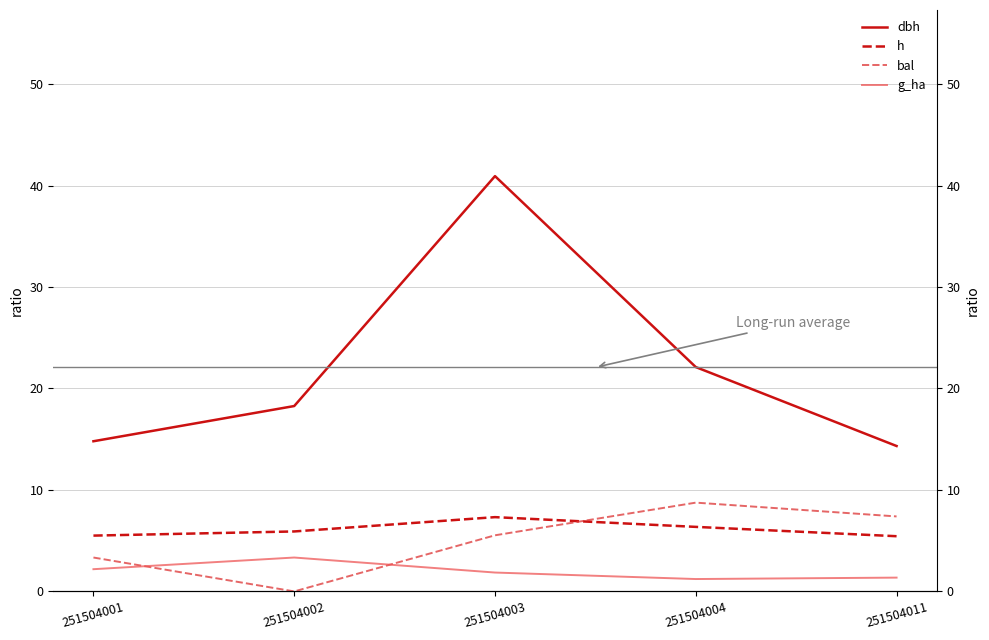

What is the highest value of the g_ha series?

3.3